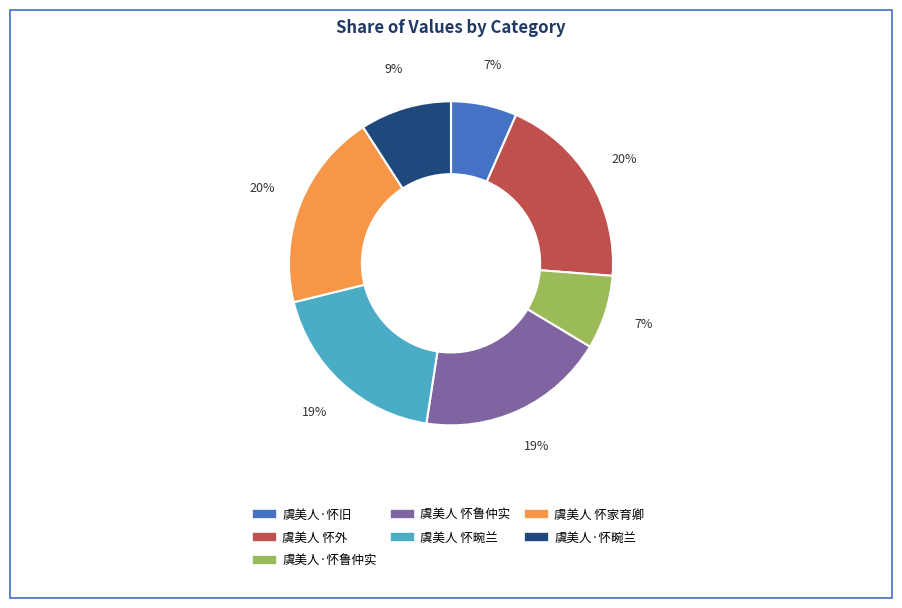

What percentage is the 虞美人 怀家育卿 slice, to the nearest percent?

20%